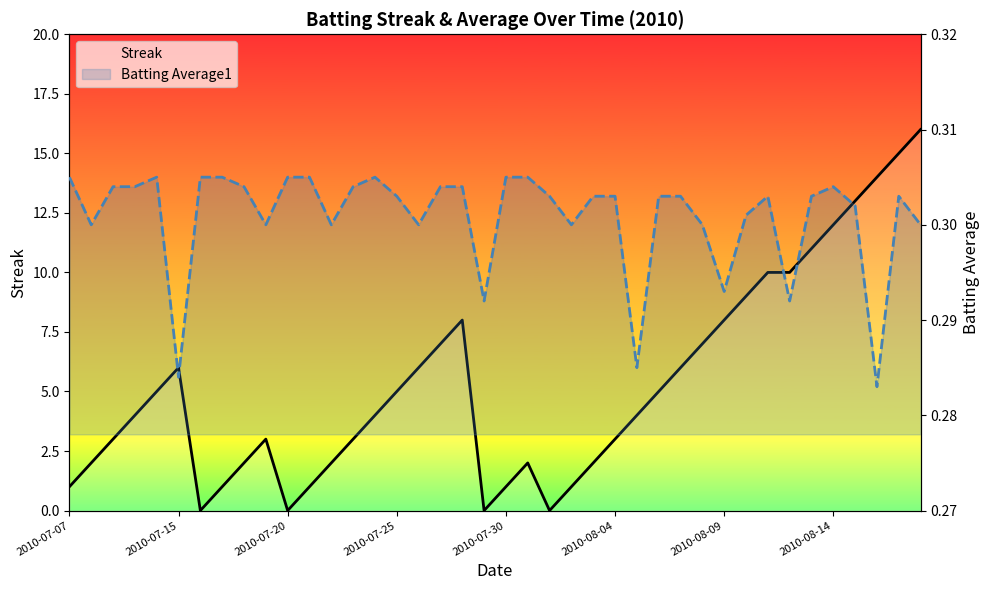

Read the Batting Average1 value at 24.

0.3